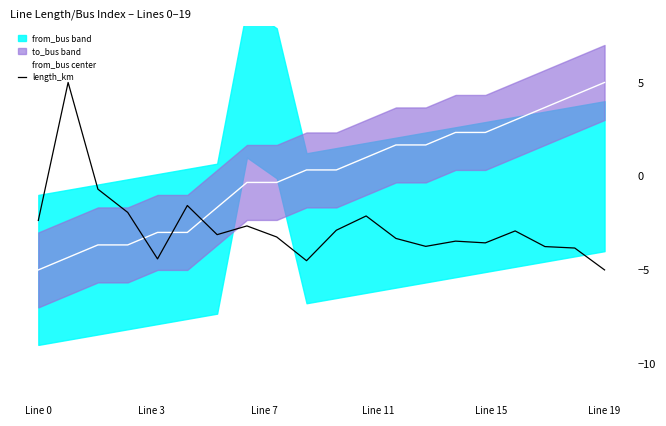

What is the highest value of the from_bus center series?

5.0